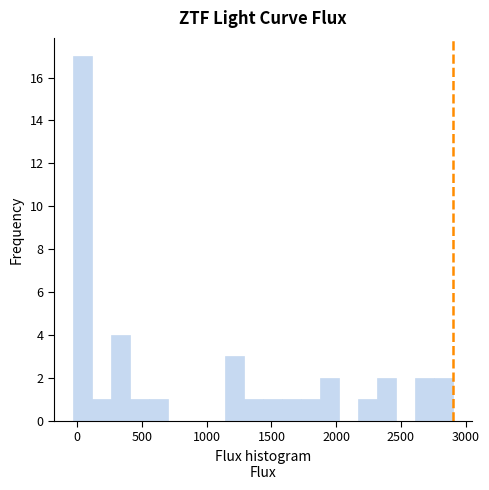

Around what value on the x-axis is the tallest bar? Give the approximate position of its centre, as read against the axis.

50